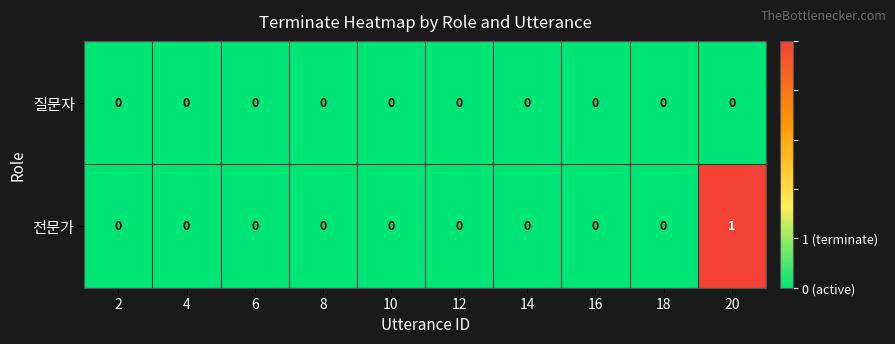

What is the maximum value shown in the chart?

1